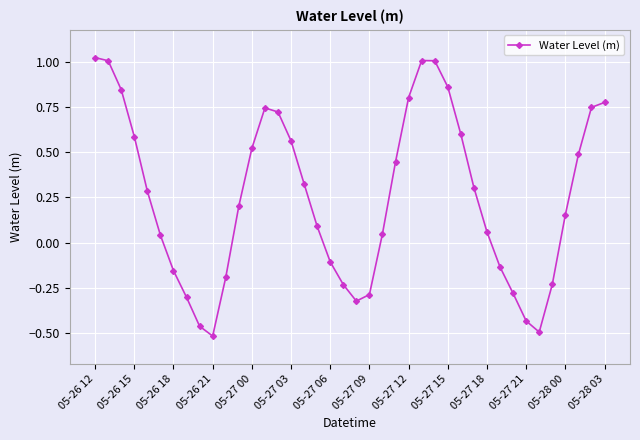

Count the number of data series in this chart.

1